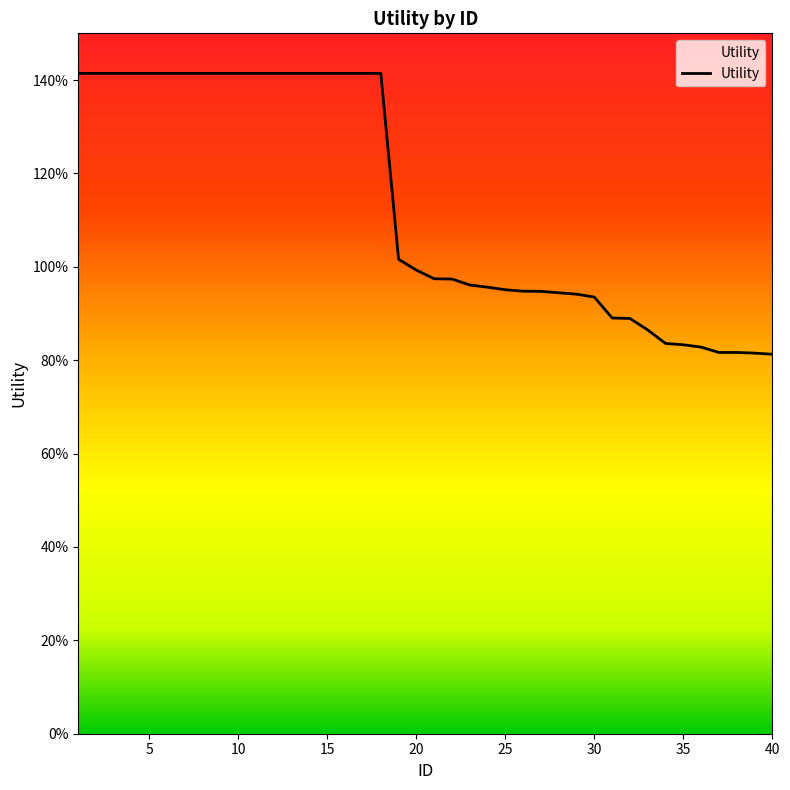

Does the chart display data point markers on the line(s)?

No